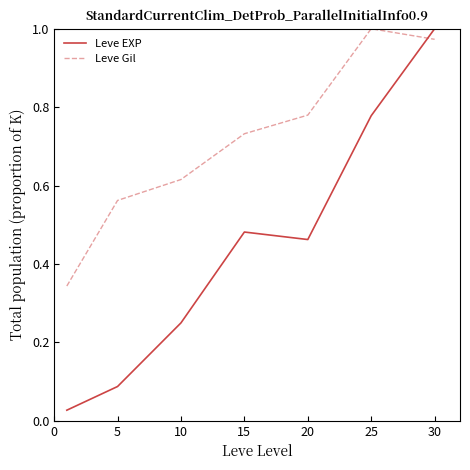

Which series has the largest total across all categories?

Leve Gil